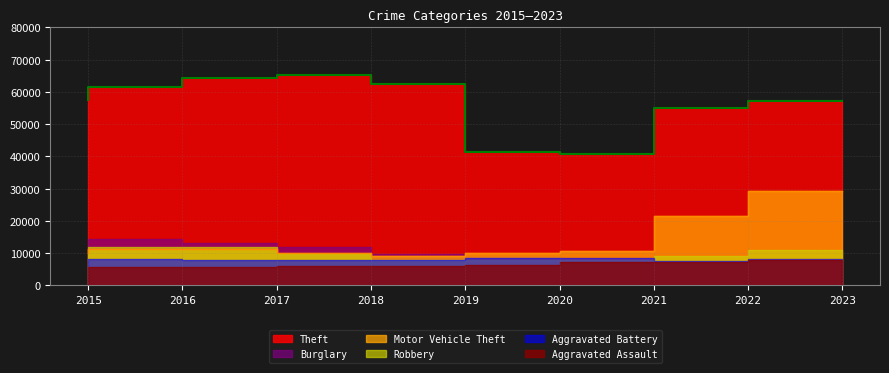

Which category has the highest value across all series?

2018